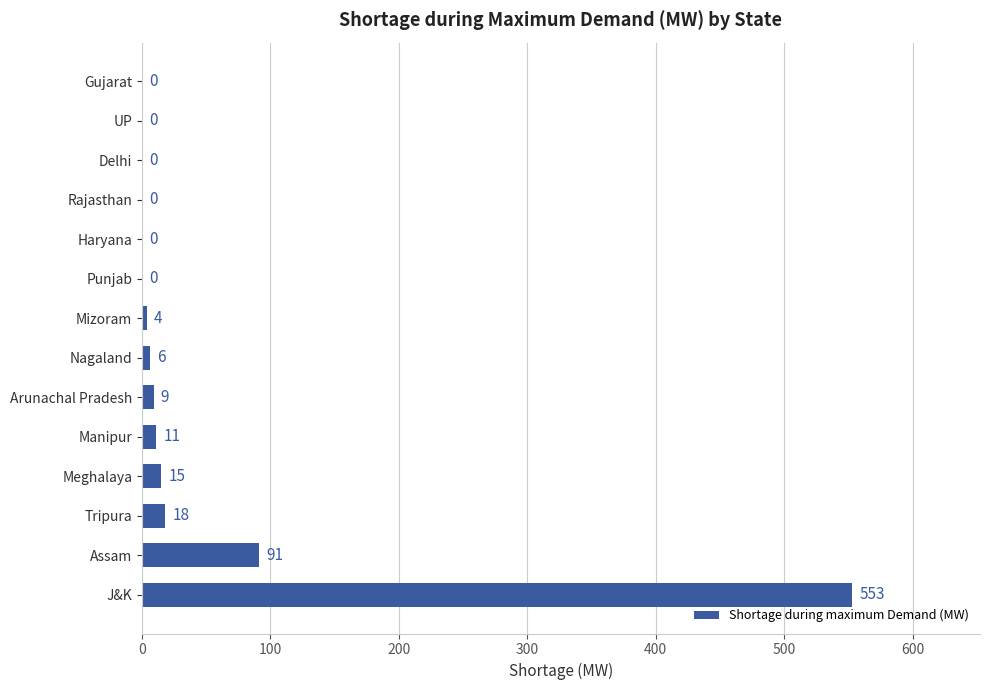

What is the sum of all values?

707